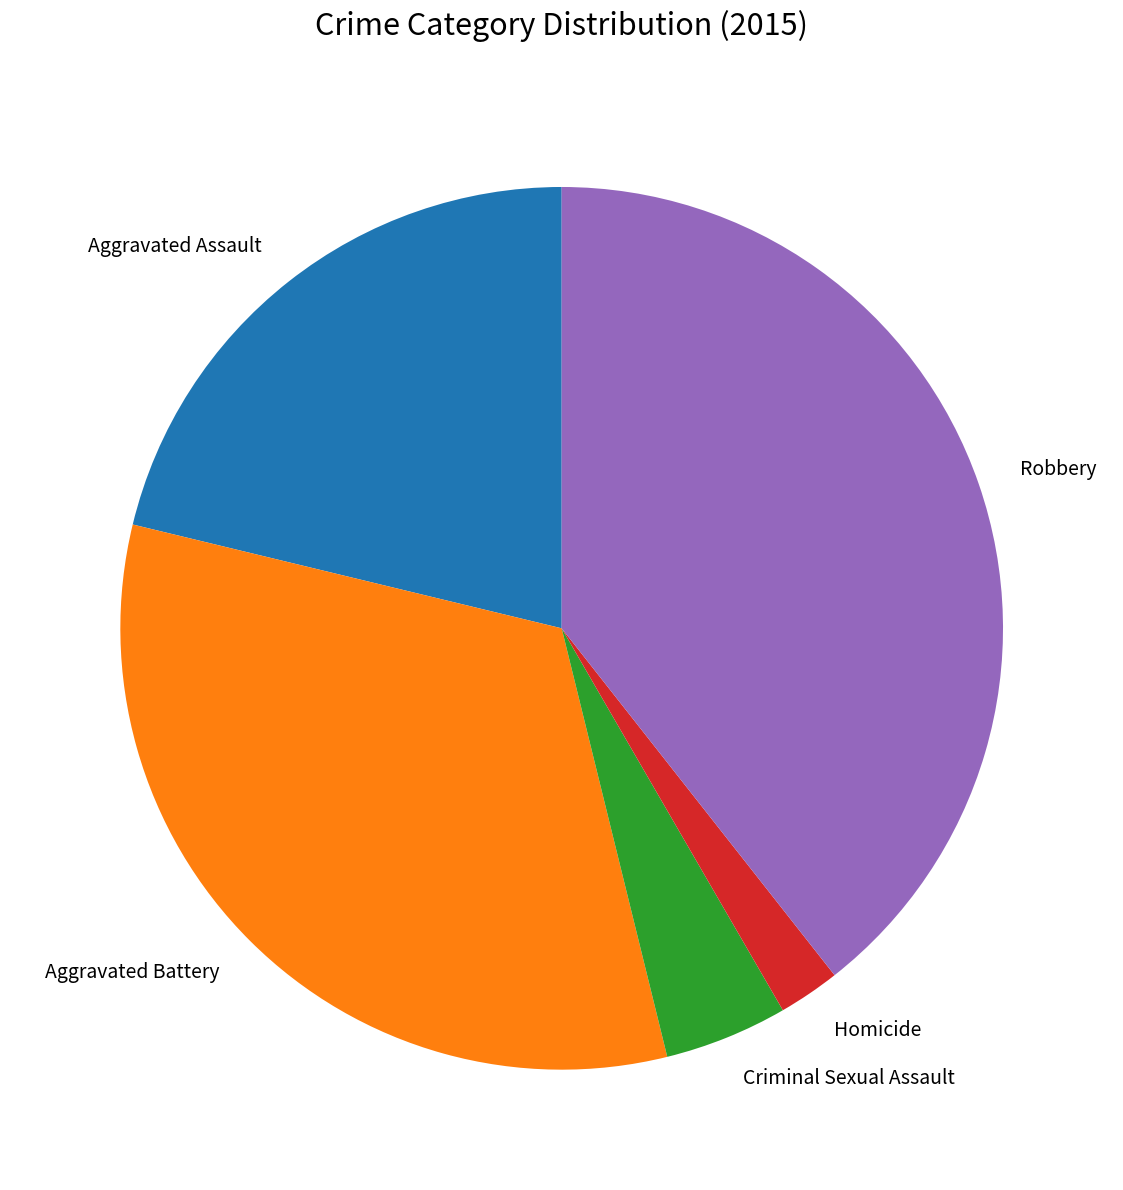

Which slice is the smallest?

Homicide